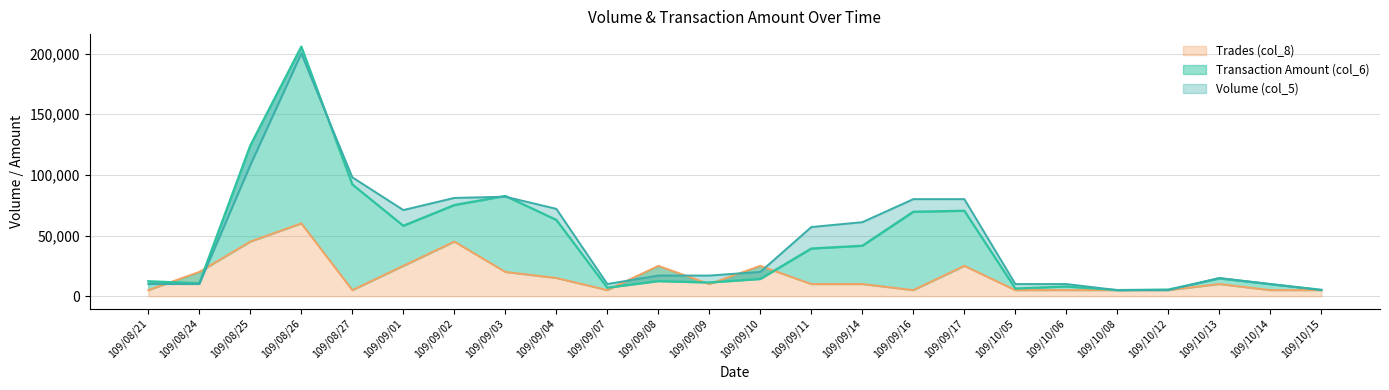

What is the label of the 3rd point from the right?

109/10/13